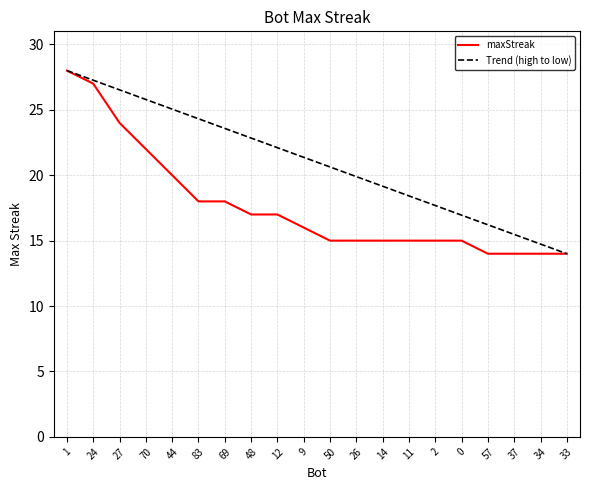

How many data points are less than 16?

10